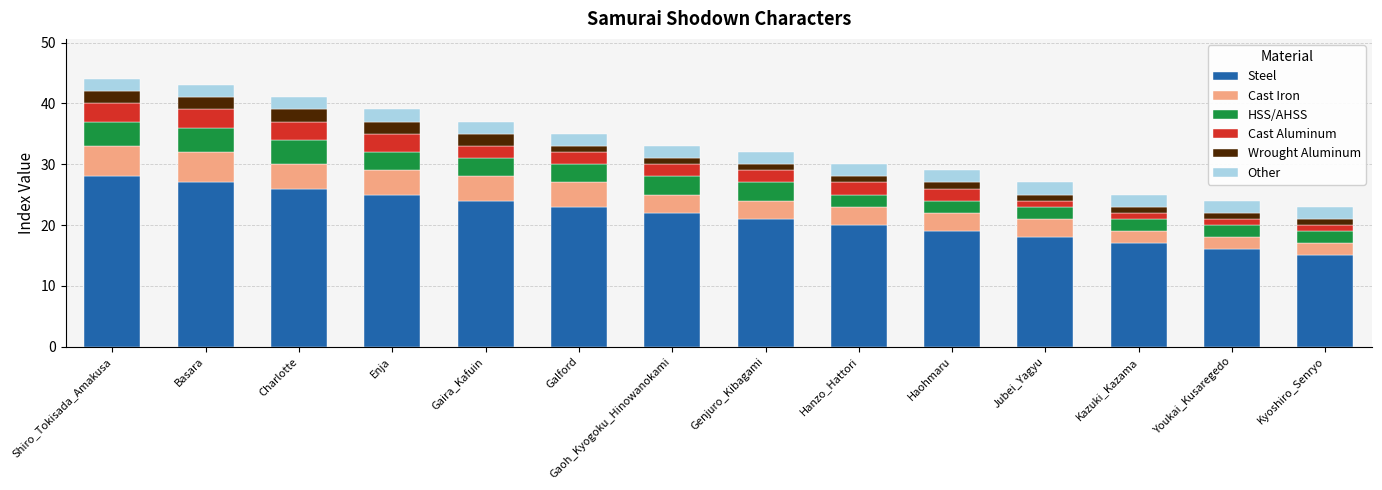

What is the highest value of the Steel series?

28